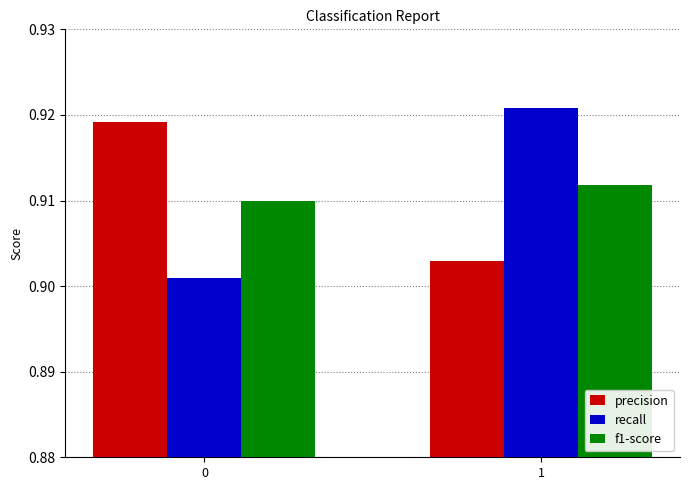

Which series changed the most between 0 and 1?

recall